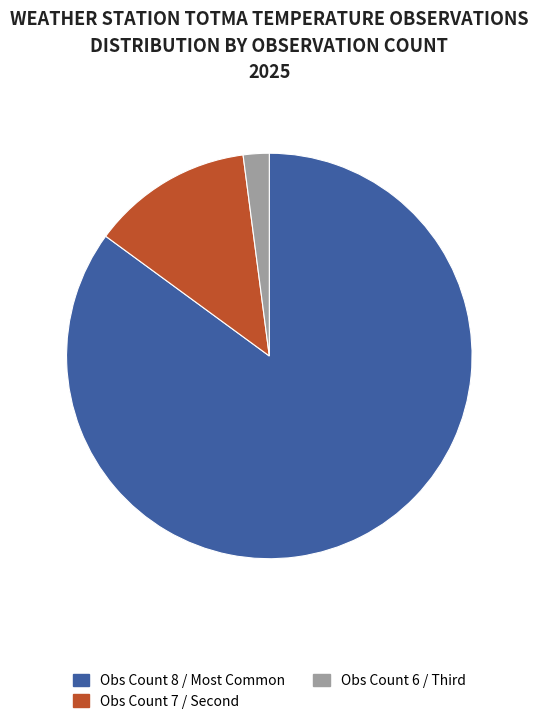

How many segments does this pie chart have?

3